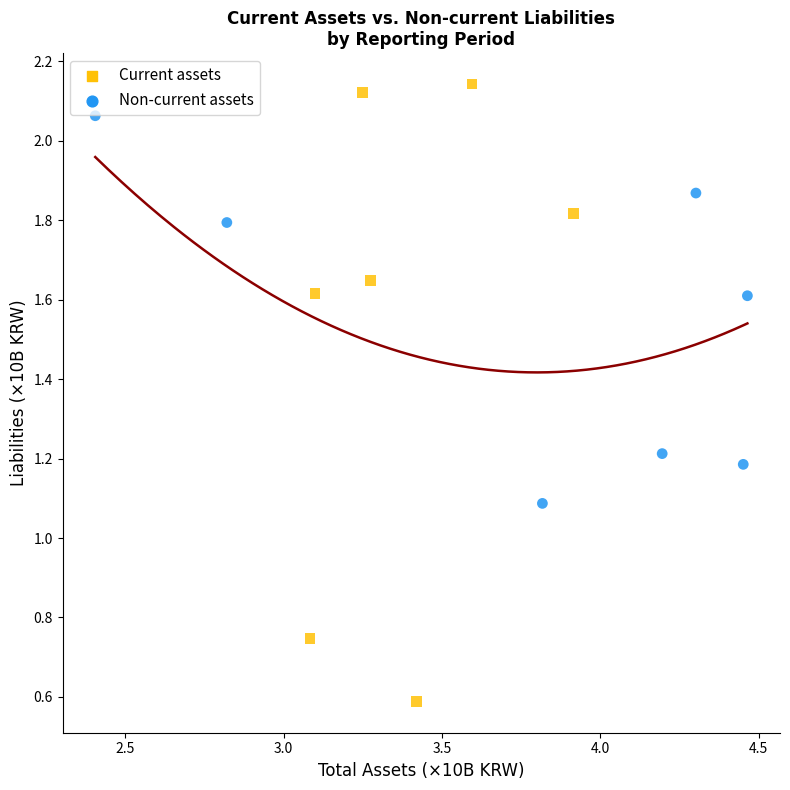

What are all the series names shown in the legend?

Current assets, Non-current assets